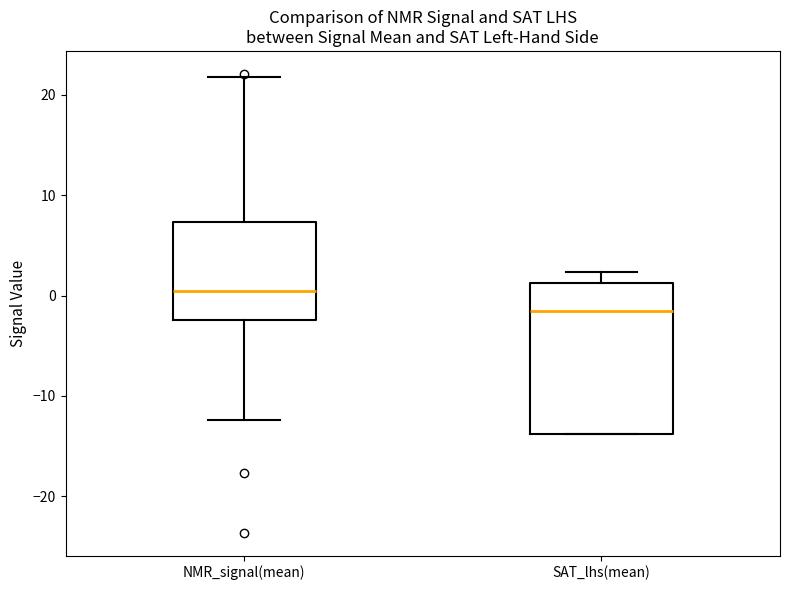

Reading left to right, transcribe this box plot: for each box, give where its median line is, the range the box spans, and where its two whiskers end, as read against the y-axis. The values are not printed on the chart, so give them approximately, as read against the axis.

NMR_signal(mean): median 0, box -2 to 7, whiskers -12 to 22
SAT_lhs(mean): median -2, box -14 to 1, whiskers -14 to 2